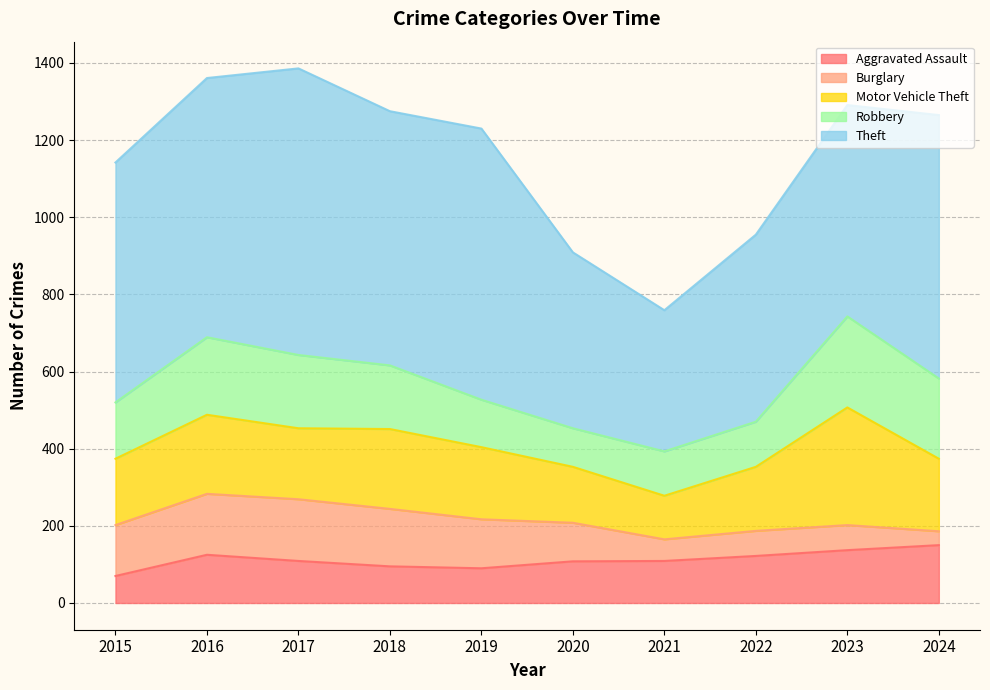

The value of Aggravated Assault at 2015 is 70. True or false?

True